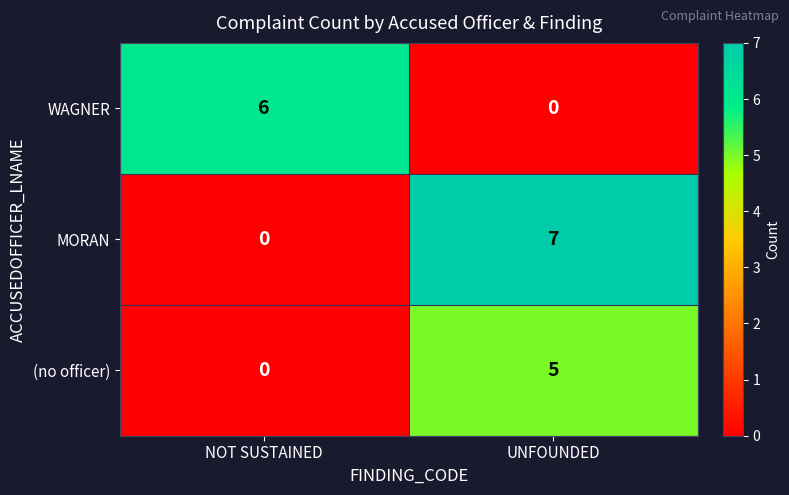

At which category does the chart reach its peak across all series?

UNFOUNDED